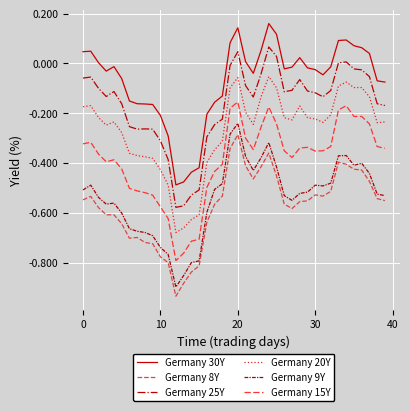

True or false: Germany 30Y and Germany 20Y cross at least once.

False